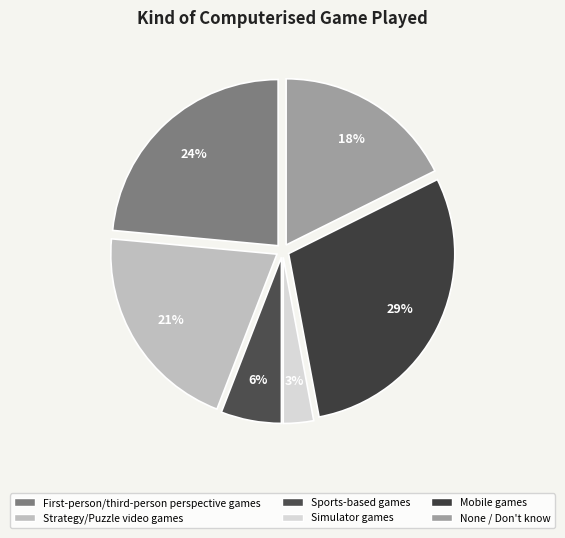

Count the number of slices in the pie.

6